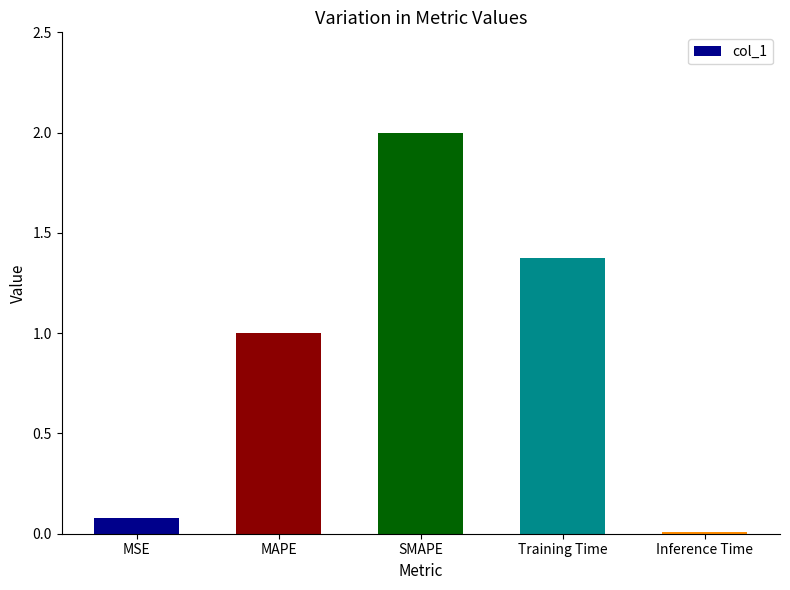

Rank the categories by value from highest to lowest.

SMAPE, Training Time, MAPE, MSE, Inference Time